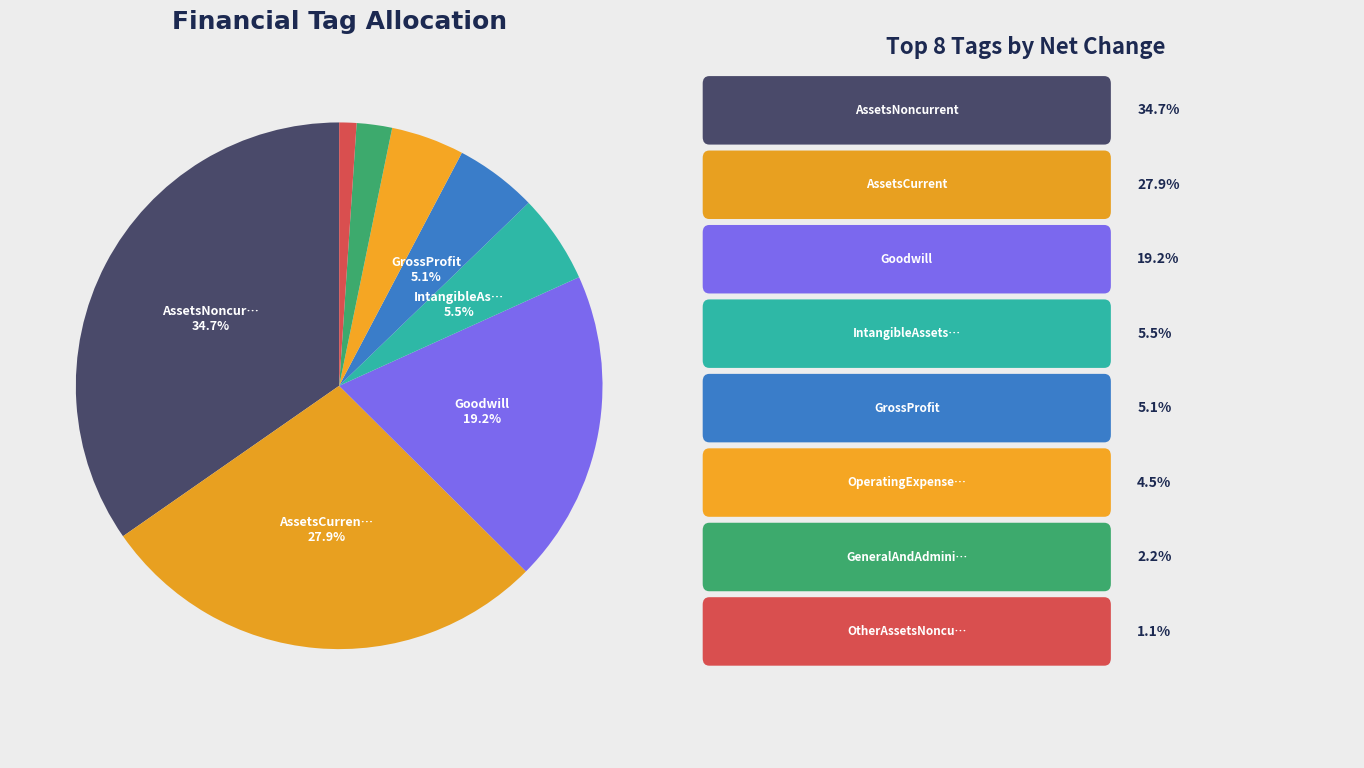

Count the number of slices in the pie.

8